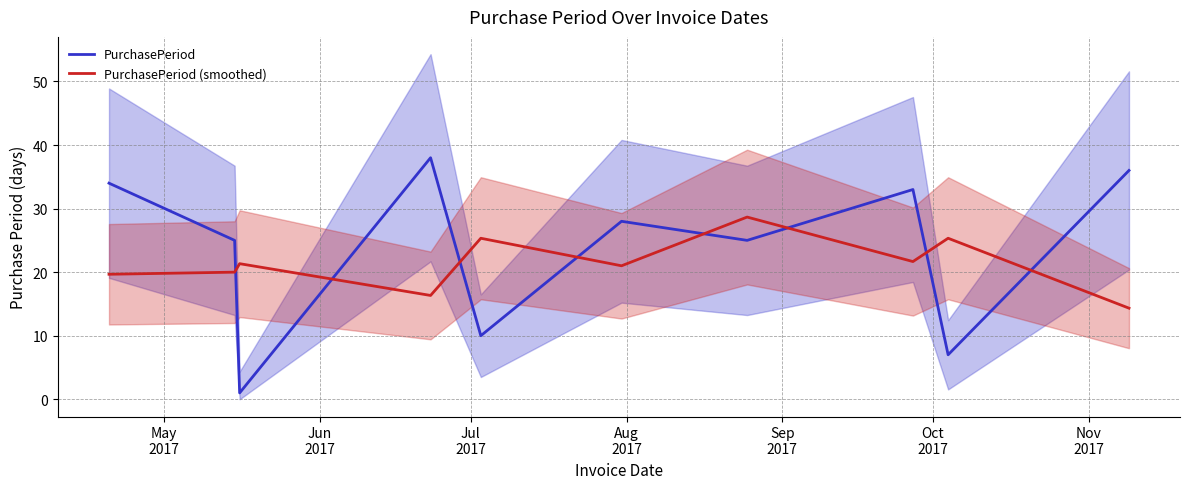

How many times do PurchasePeriod and PurchasePeriod (smoothed) cross each other?

8